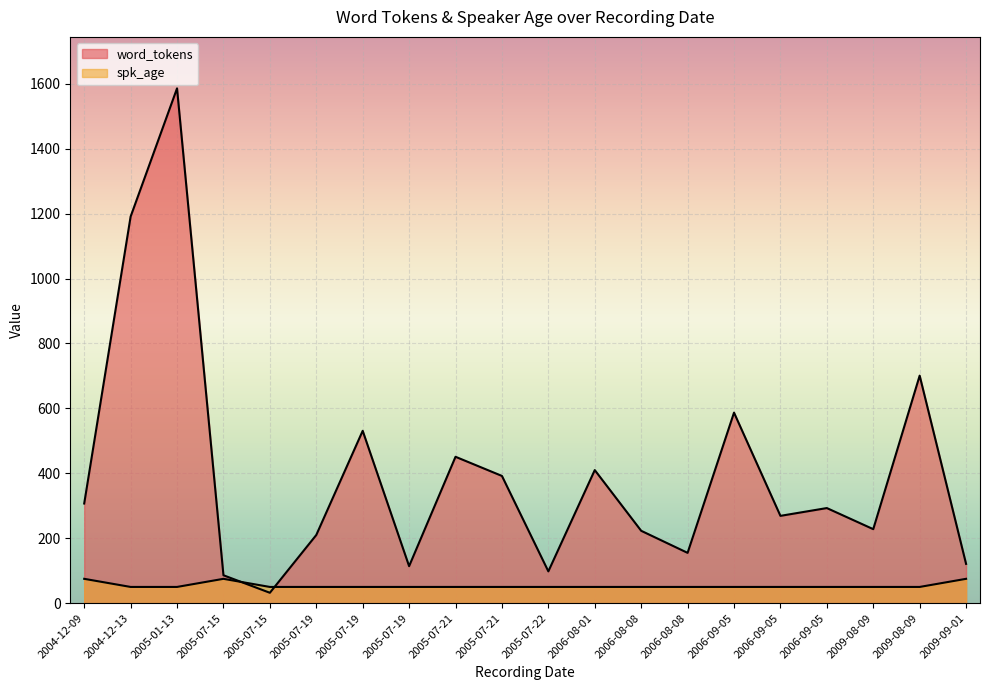

Which category has the highest value across all series?

2005-01-13